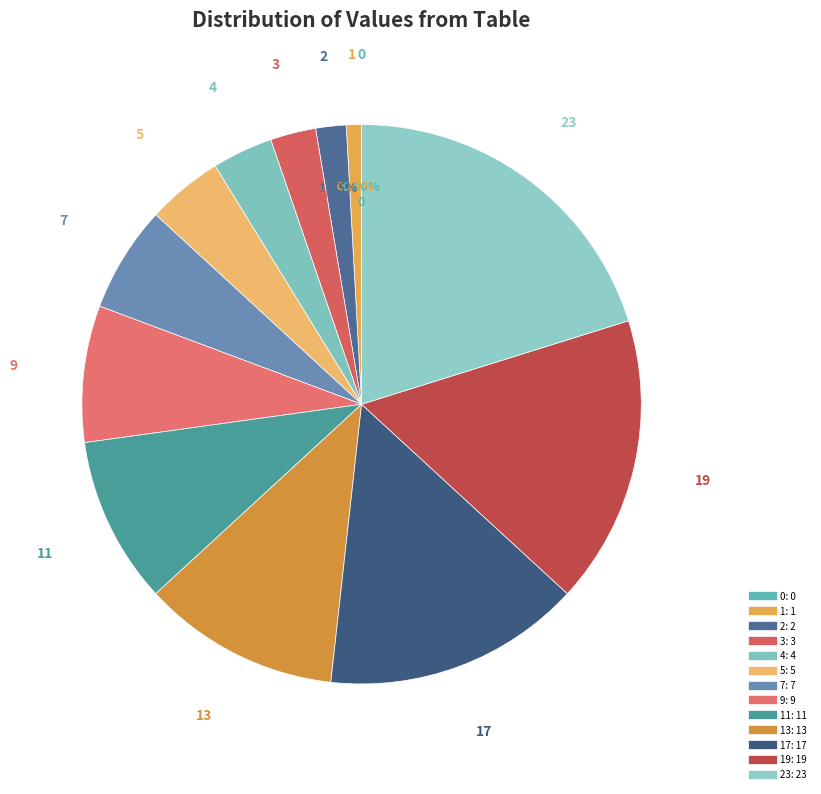

Which category has the biggest portion of the pie?

23